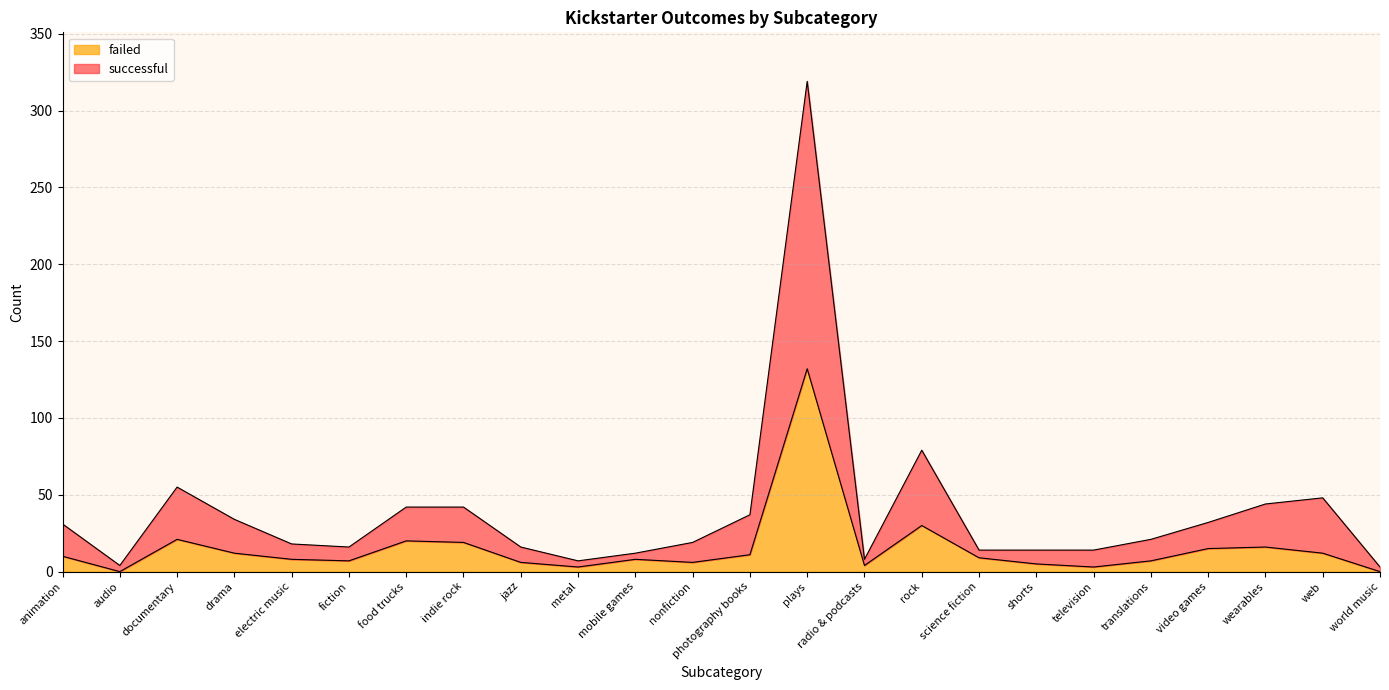

How many interior local valleys does the successful series have?

4